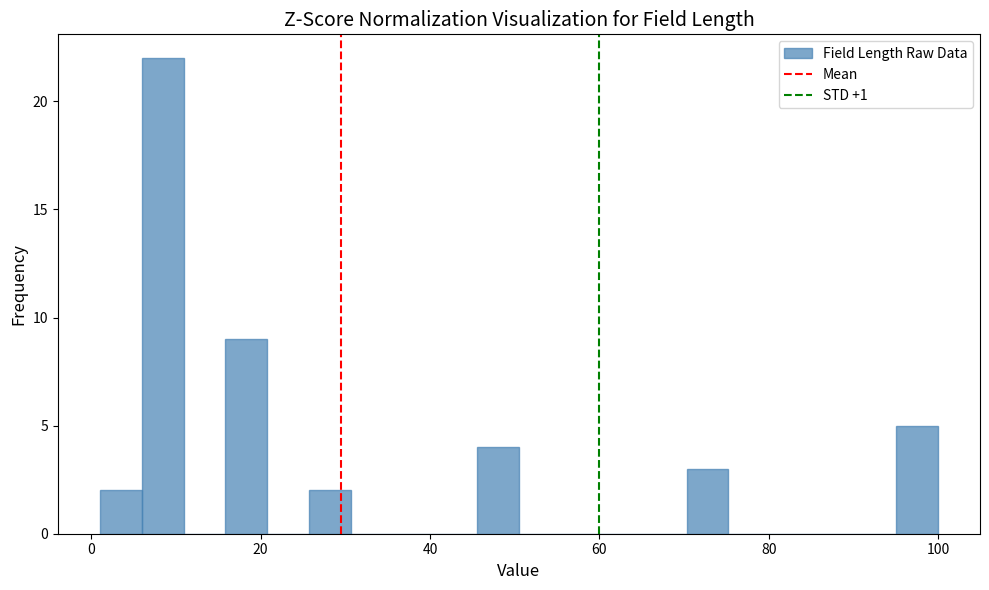

Read against the x-axis, roughly where is the centre of the tallest bar?

8